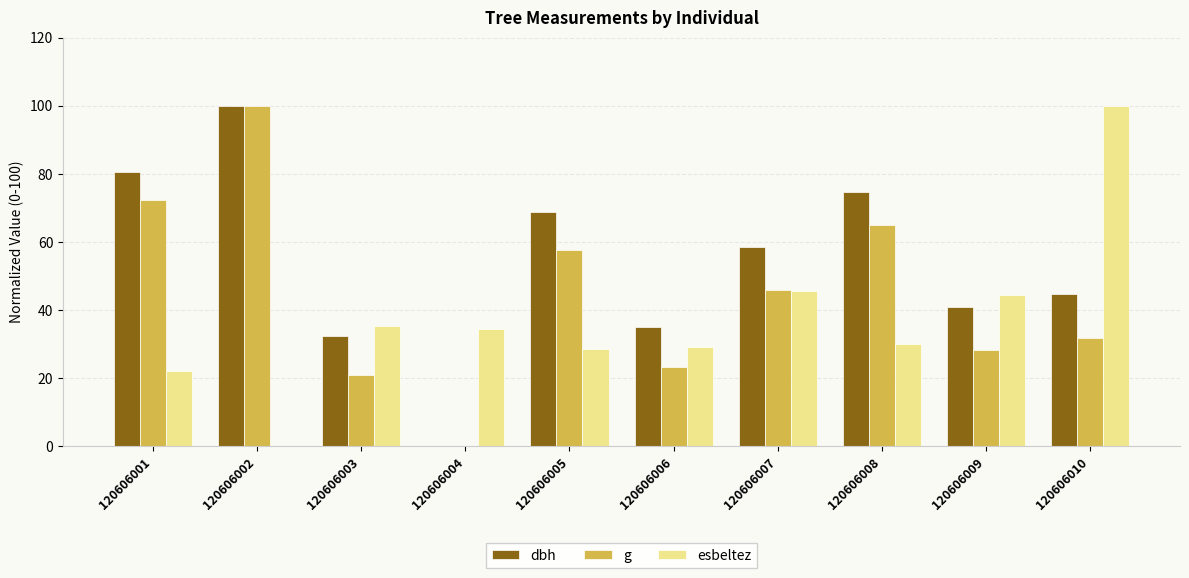

How many data points does each series have?

10